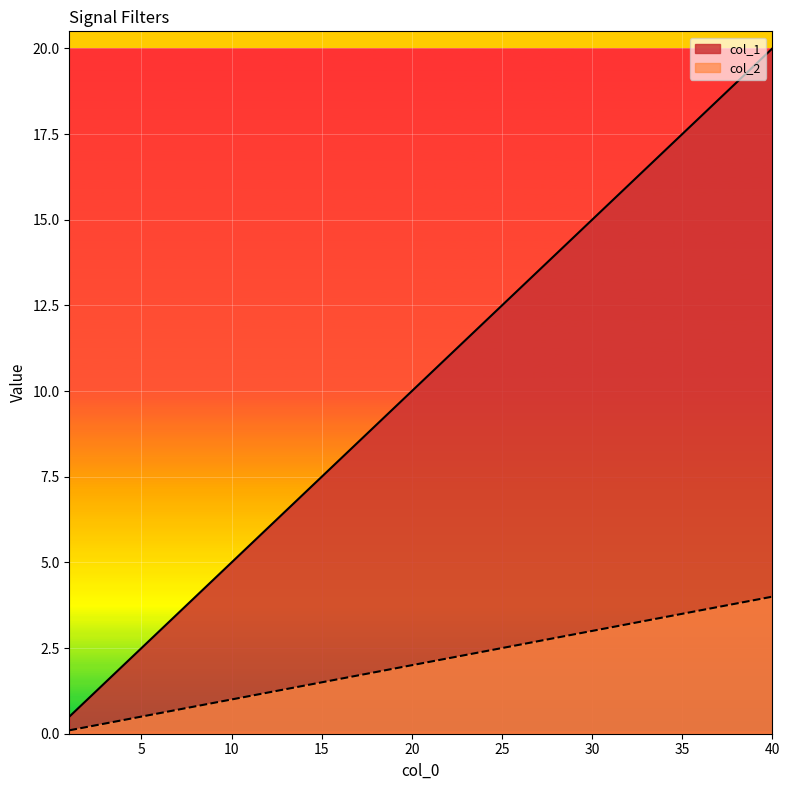

What are all the series names shown in the legend?

col_1, col_2